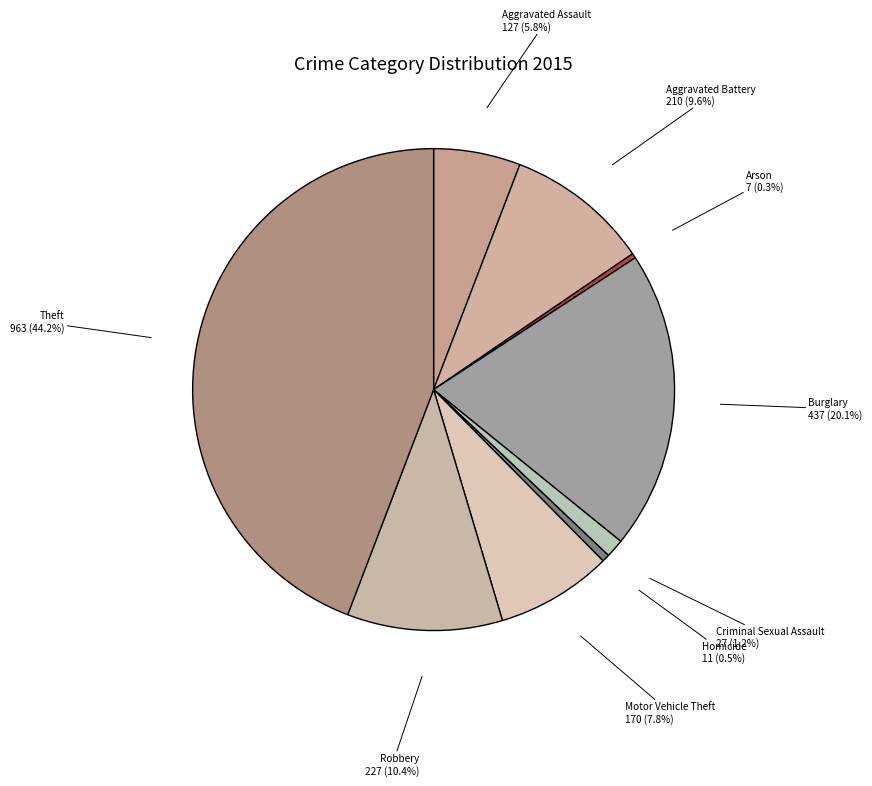

What is the largest slice in the pie chart?

Theft